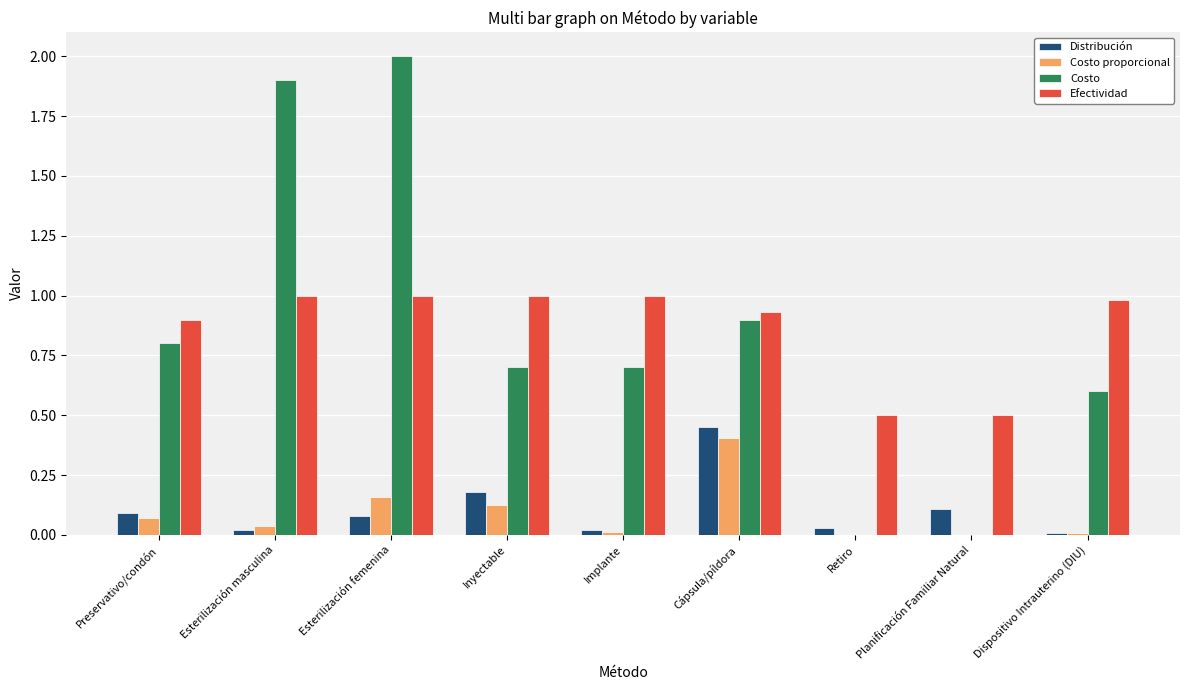

What is the sum of all Costo proporcional values?

0.8